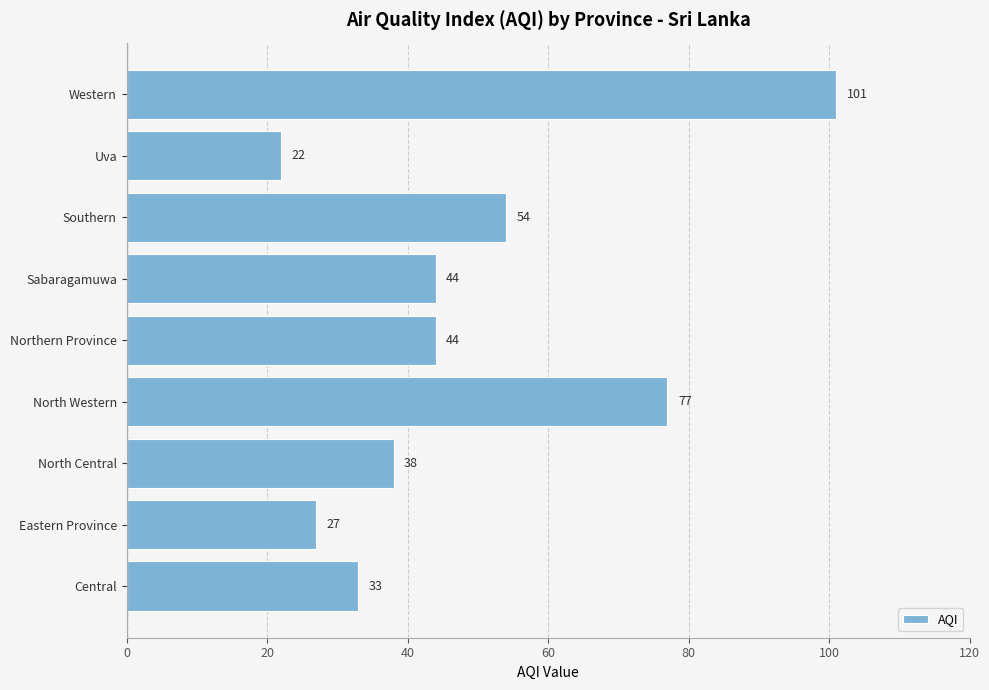

What is the smallest value displayed?

22